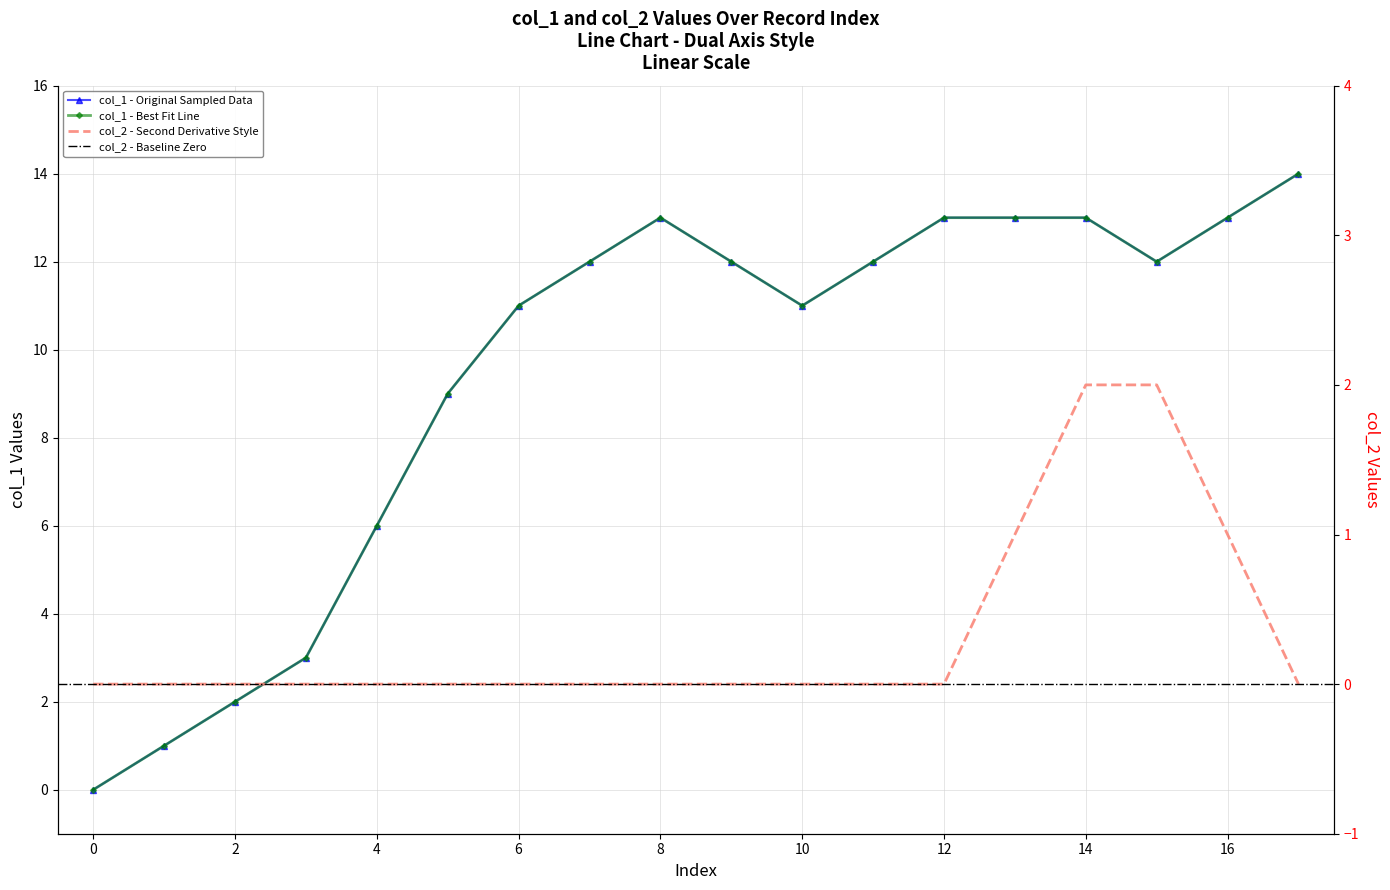

Rank the series at 17 from lowest to highest value.

col_2, col_1